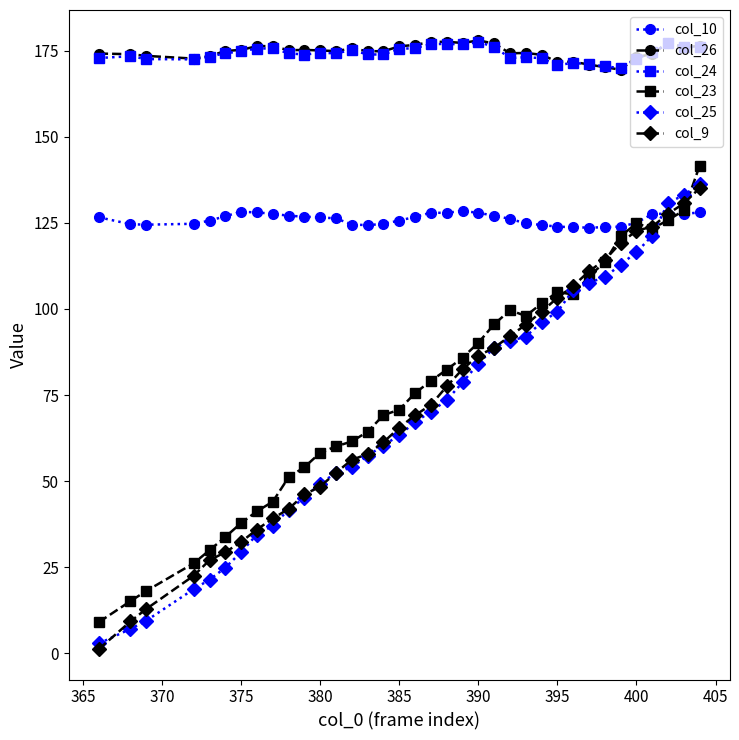

Which series has the largest range (max minus min)?

col_9